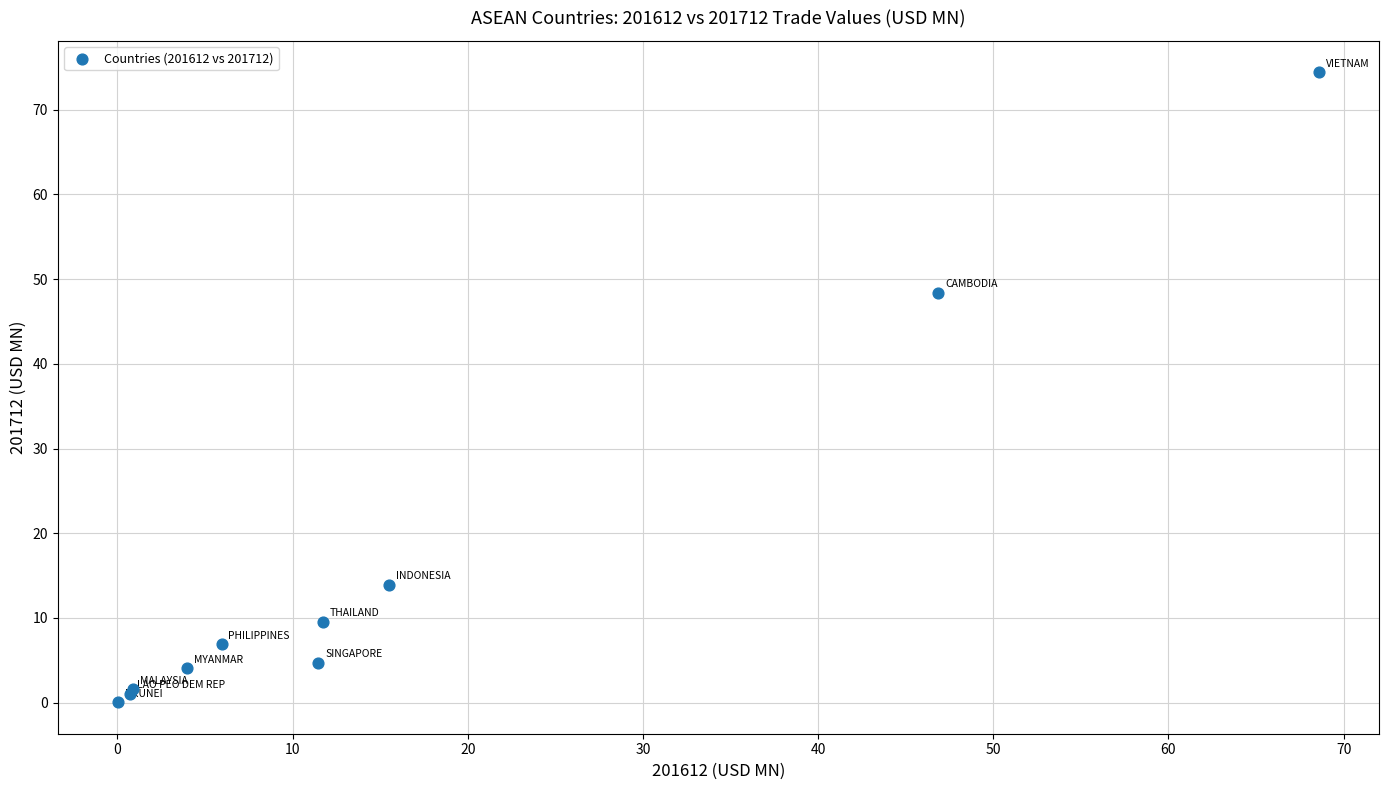

What Y value in the scatter plot is closest to 37?

48.4